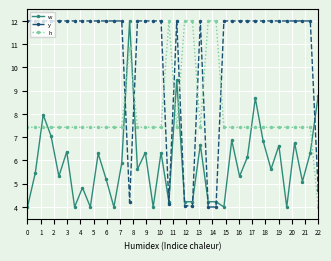

Rank the series by their average value, from lowest to highest.

w, h, y